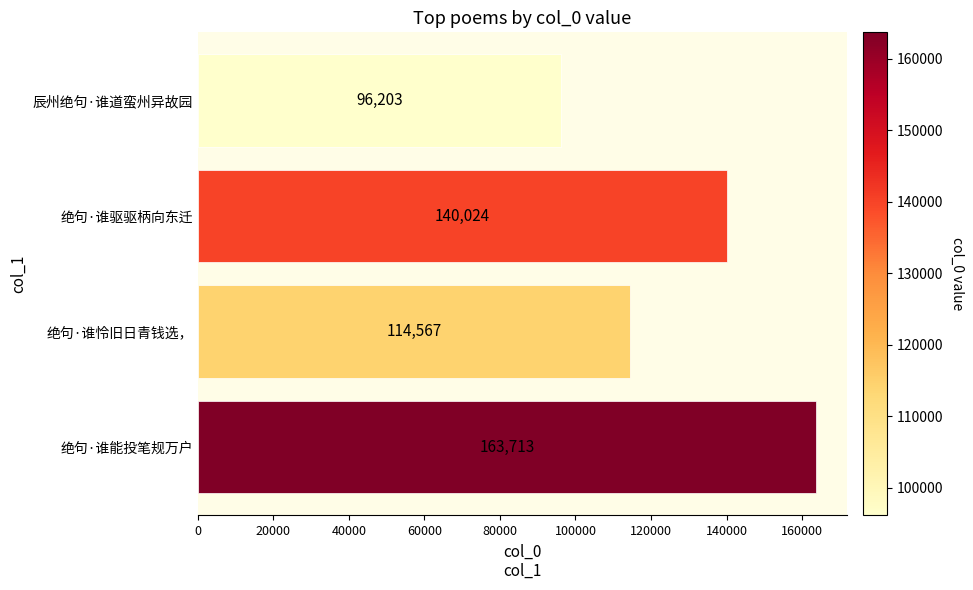

Rank the categories by value from lowest to highest.

辰州绝句·谁道蛮州异故园, 绝句·谁怜旧日青钱选，, 绝句·谁驱驱柄向东迁, 绝句·谁能投笔规万户